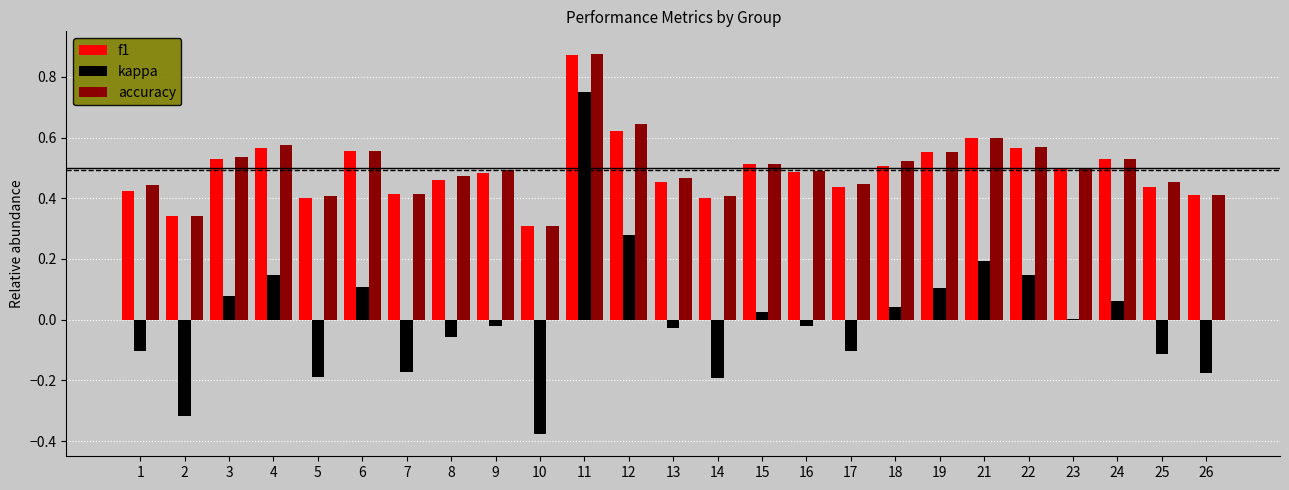

Which series changed the most between 7 and 8?

kappa